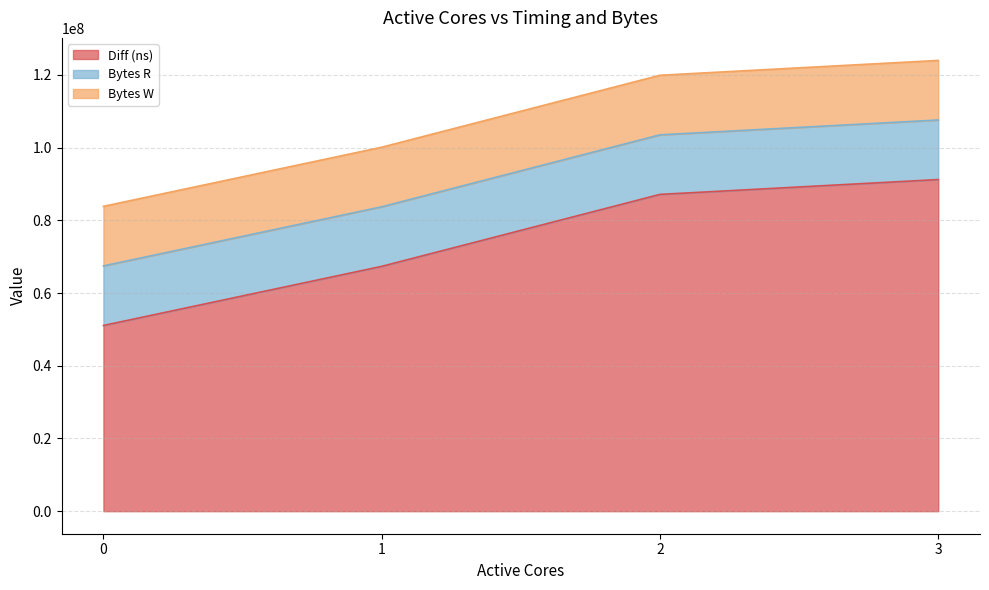

Which series has the widest spread of values?

Diff (ns)